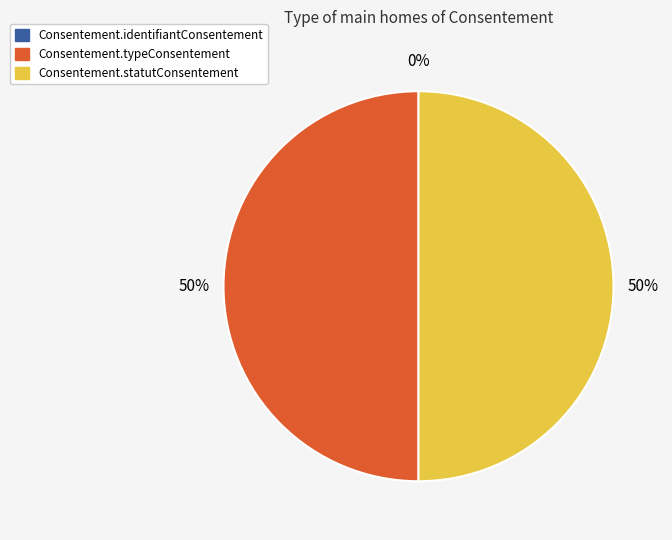

To the nearest percent, what portion does Consentement.statutConsentement represent?

50%